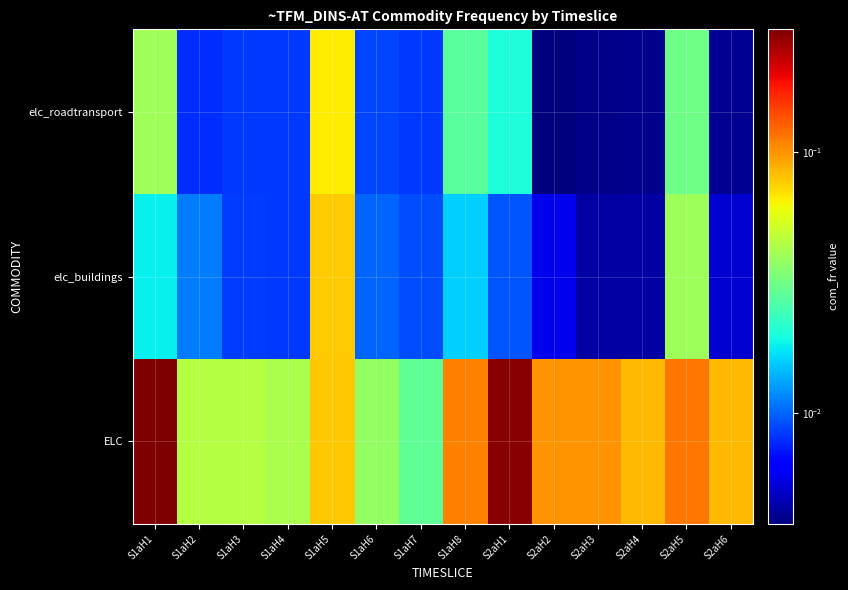

What is the difference between the highest and lowest values at S1aH1?

0.3